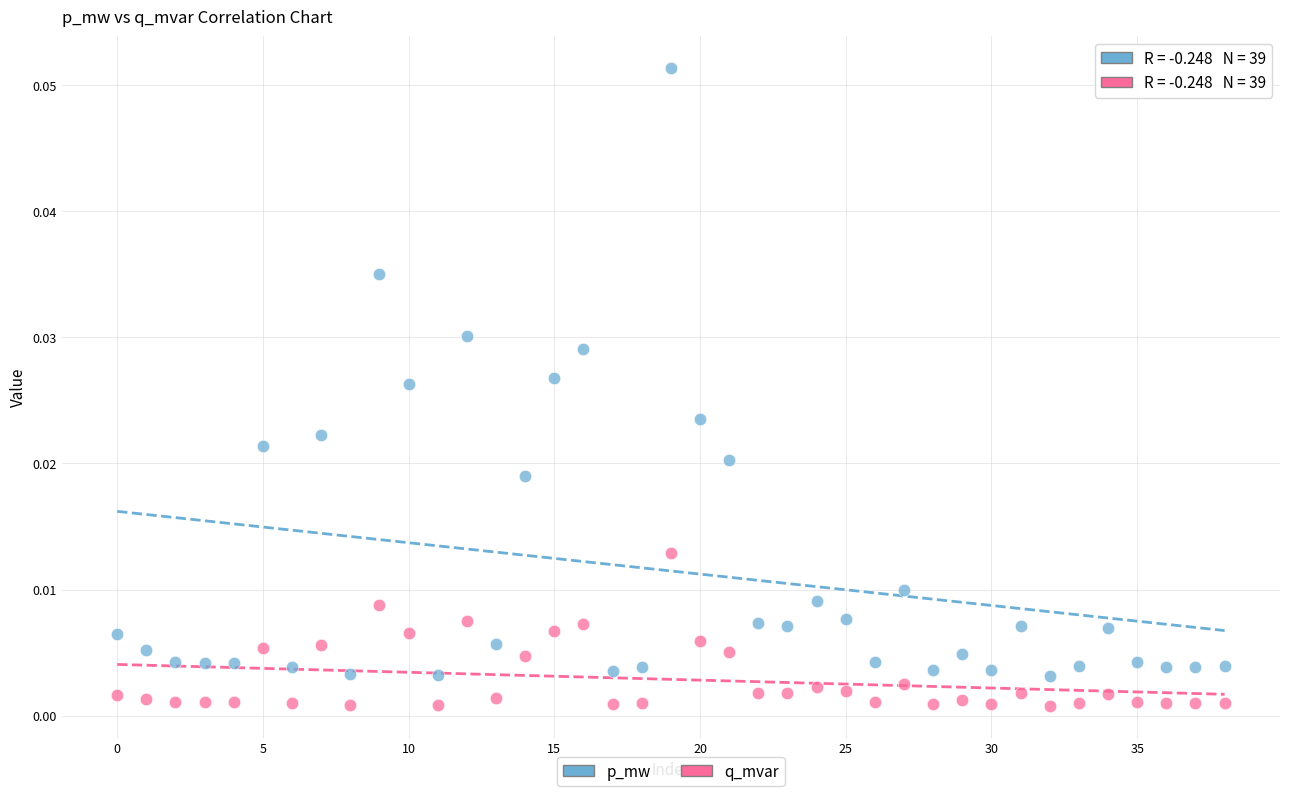

Which series contains the highest Y value?

p_mw